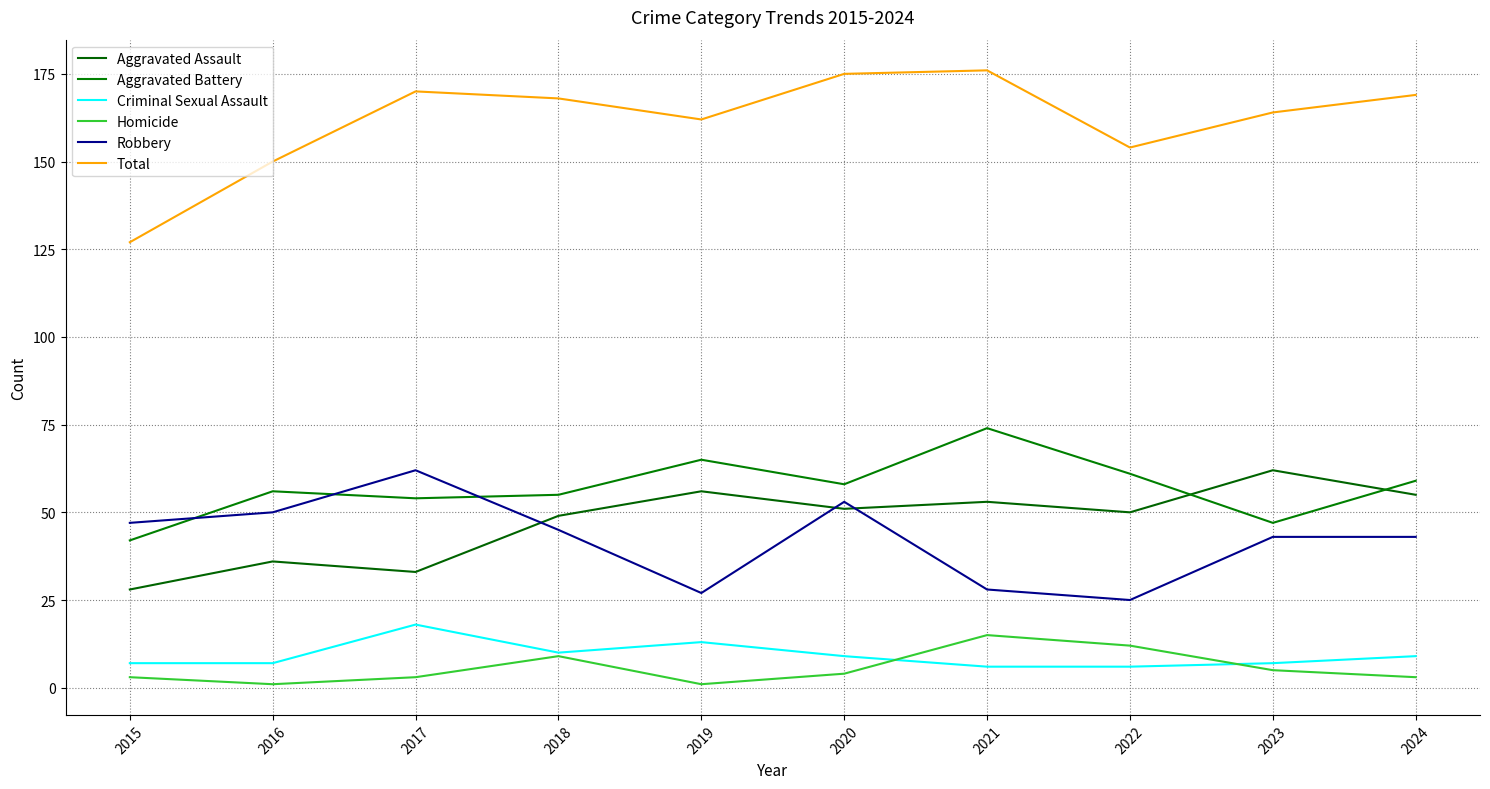

Rank the series at 2024 from highest to lowest value.

Total, Aggravated Battery, Aggravated Assault, Robbery, Criminal Sexual Assault, Homicide